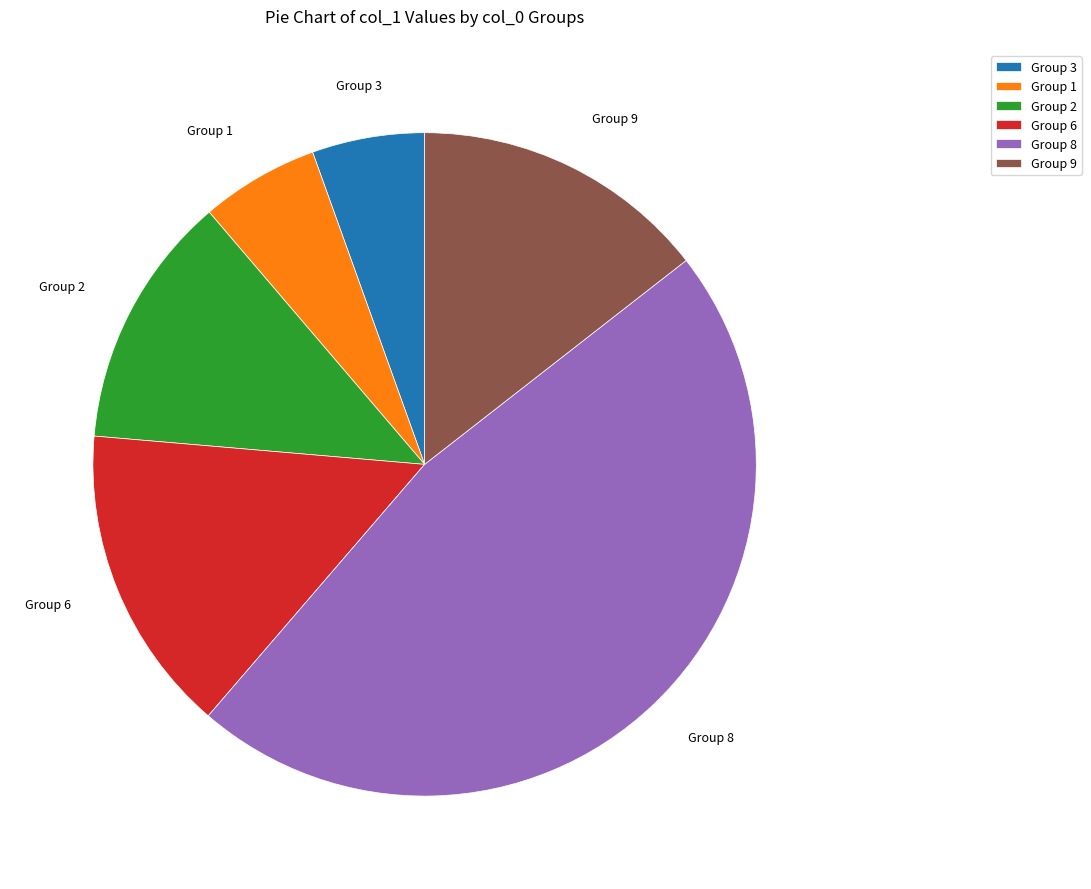

What is the largest slice in the pie chart?

Group 8